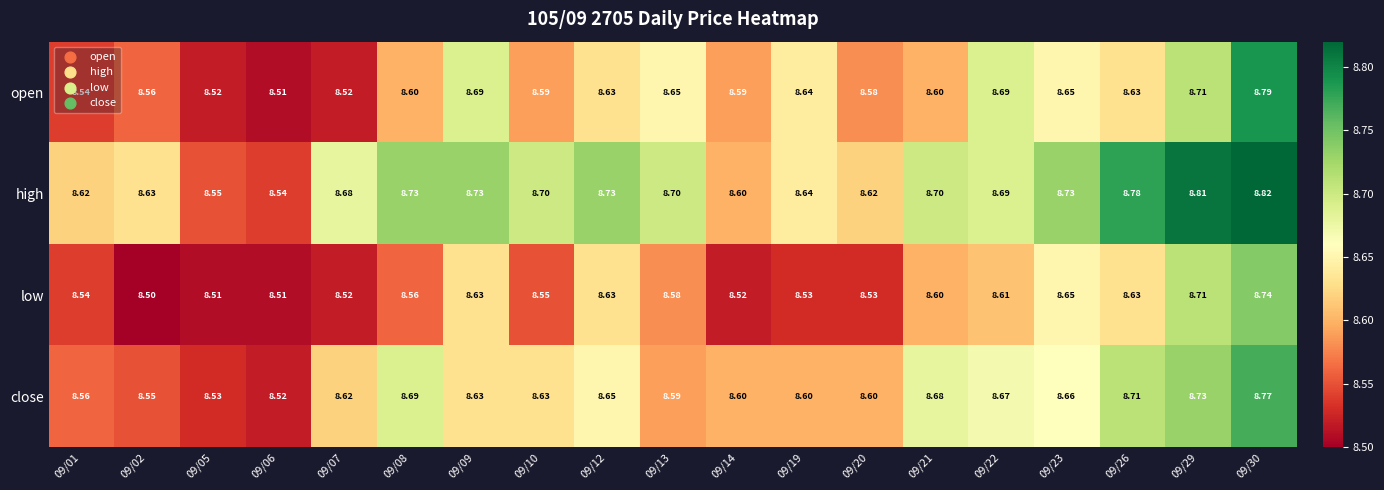

Between 09/06 and 09/10, which series saw the biggest shift?

high